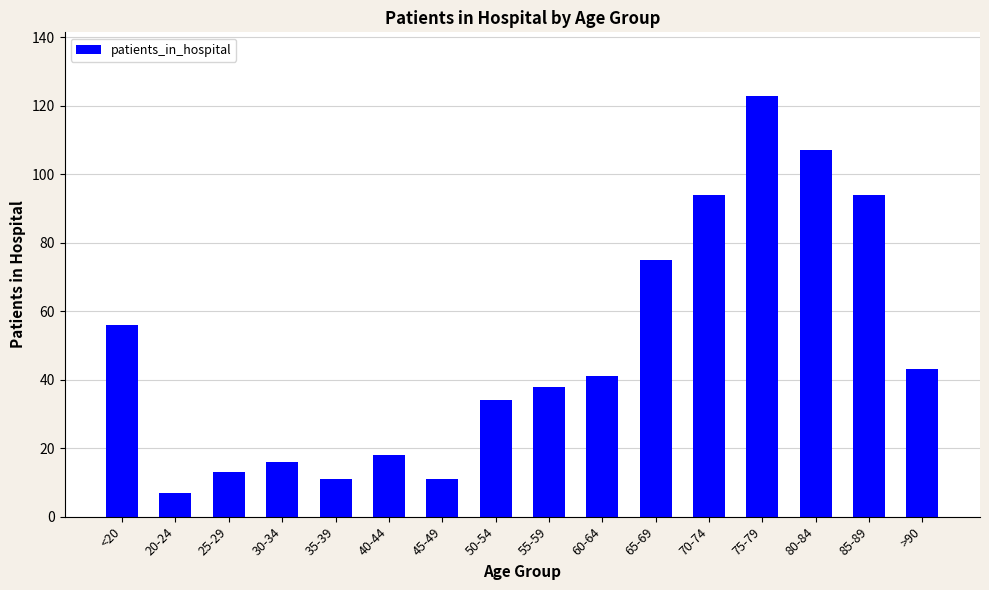

Where does the data first go above 41?

<20